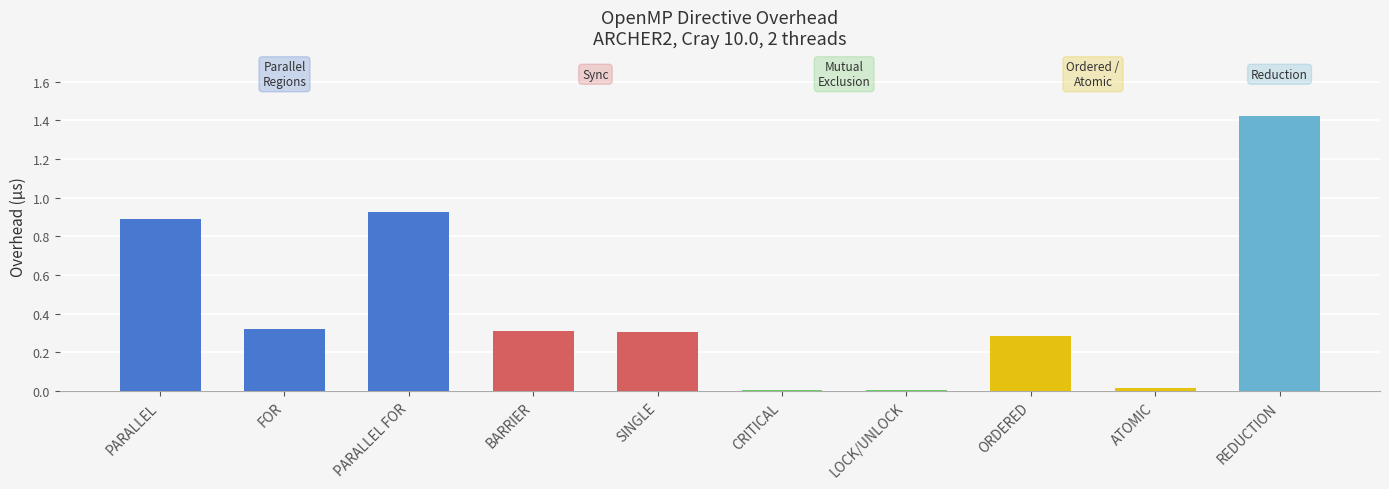

What position from the right is REDUCTION?

1